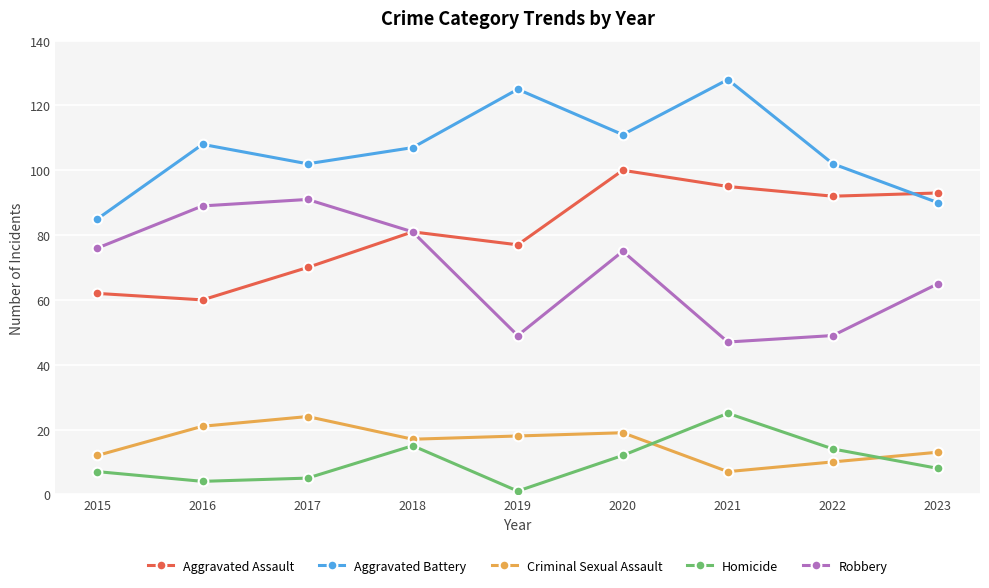

Rank the series at 2016 from highest to lowest value.

Aggravated Battery, Robbery, Aggravated Assault, Criminal Sexual Assault, Homicide